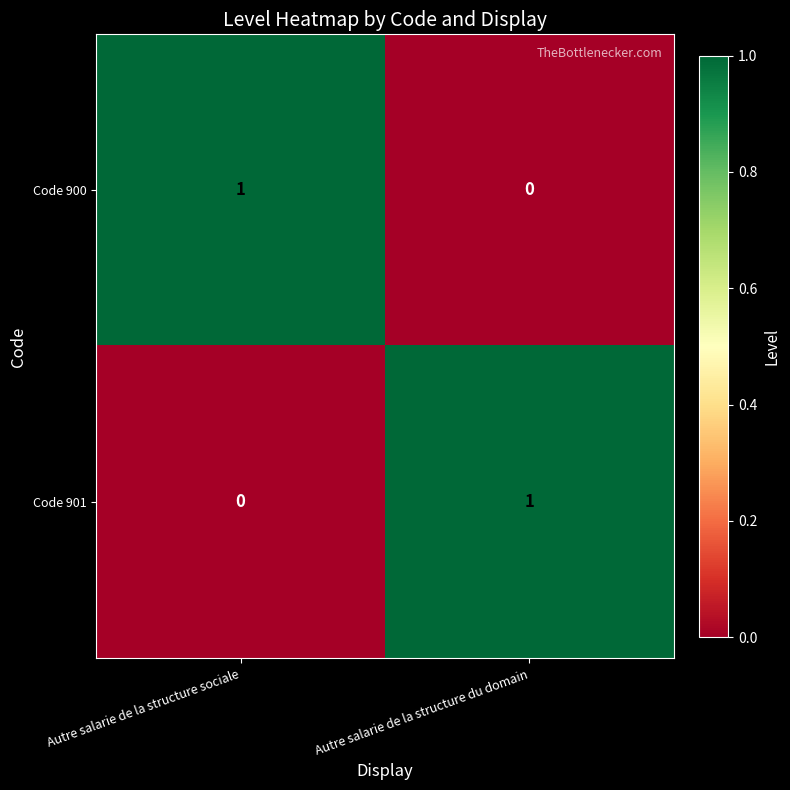

List the labels in order of Code 901 value, largest first.

Autre salarie de la structure du domain, Autre salarie de la structure sociale